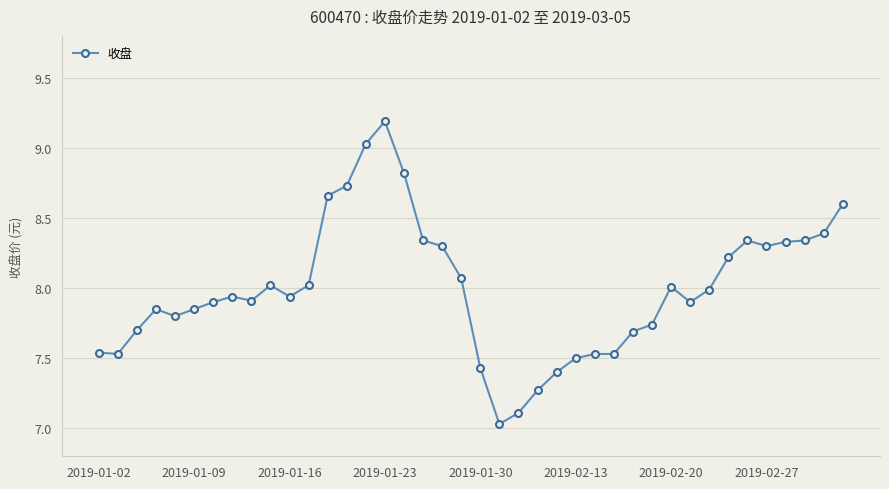

True or false: the data has more than 2 interior local peaks.

True